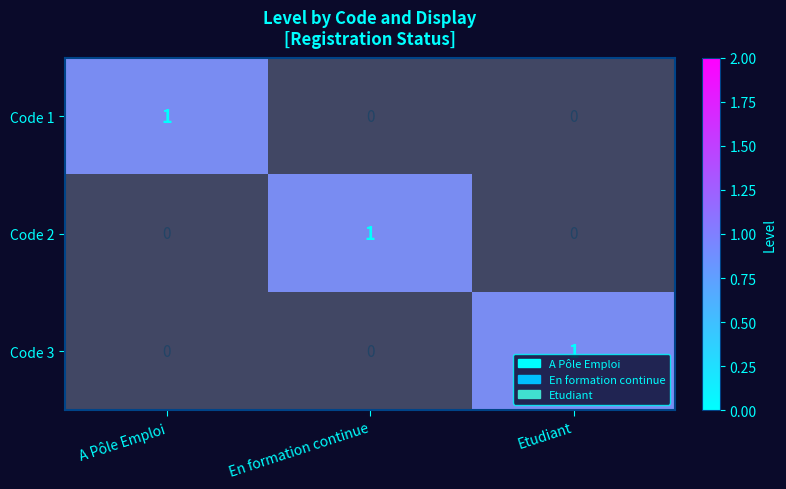

Which category has the highest value across all series?

A Pôle Emploi